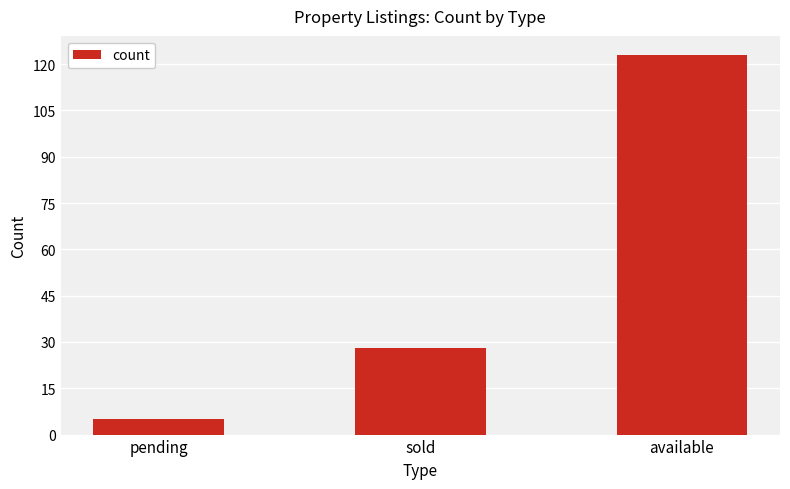

How many data points are less than 28?

1